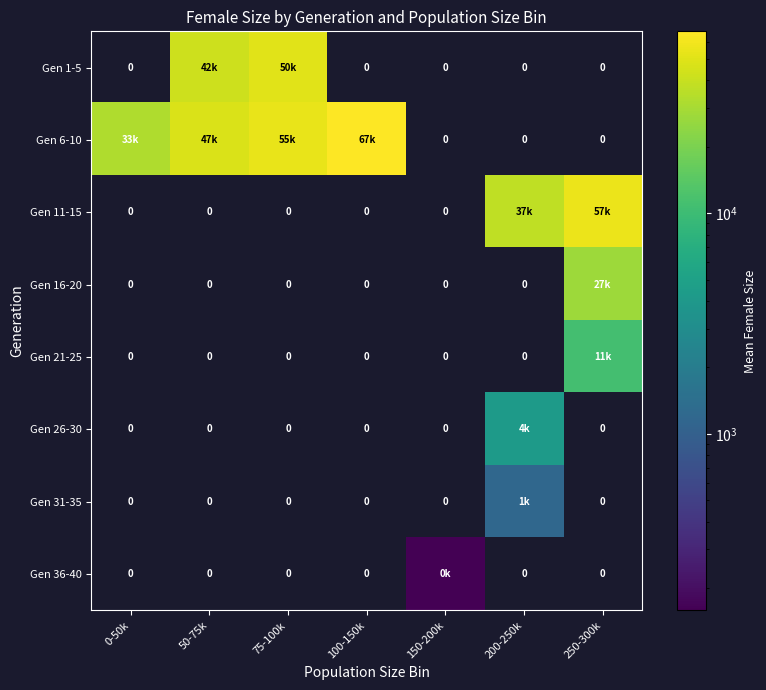

At which category does the chart reach its minimum across all series?

0-50k